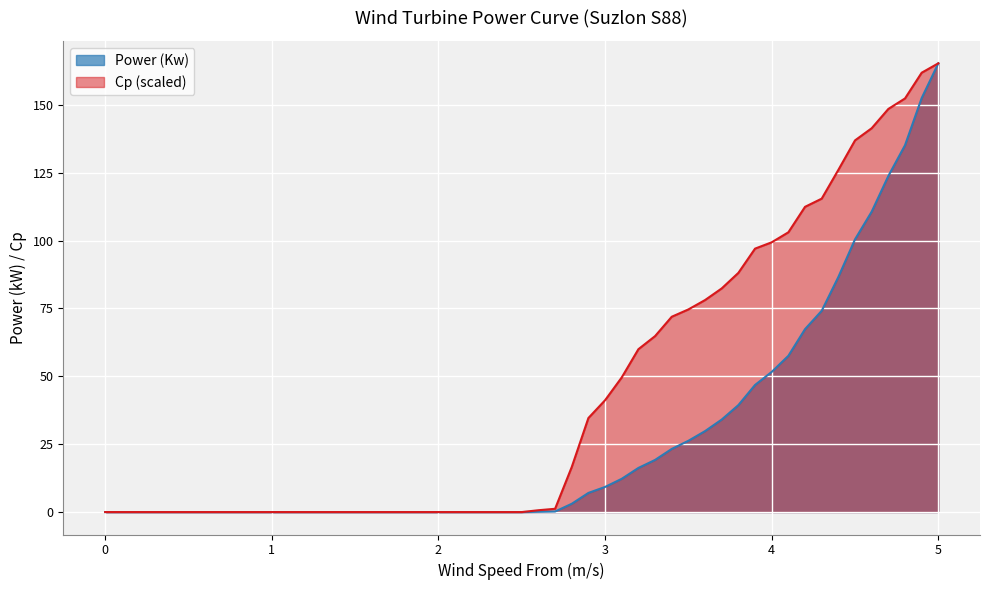

True or false: Power (Kw) and Cp intersect in this chart.

False